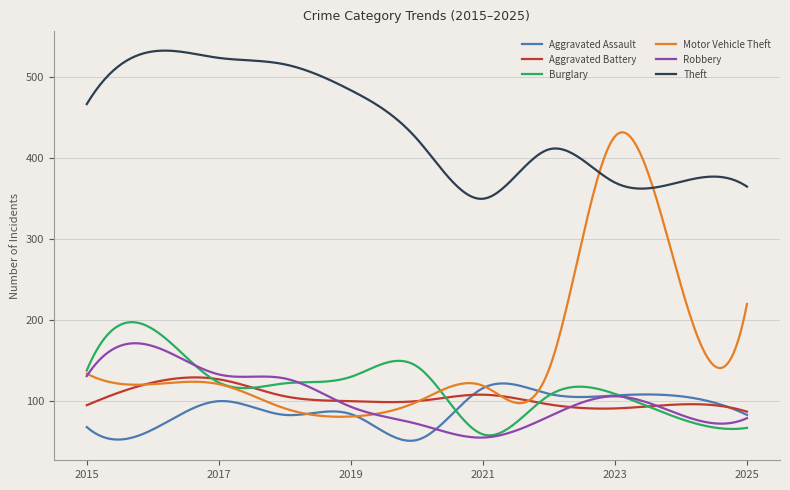

Which series has the widest spread of values?

Motor Vehicle Theft